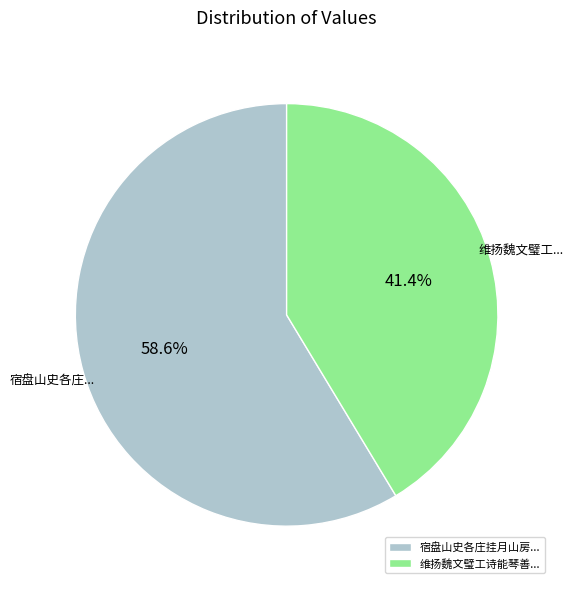

What percentage is NOT represented by 宿盘山史各庄挂月山房...?

41.4%